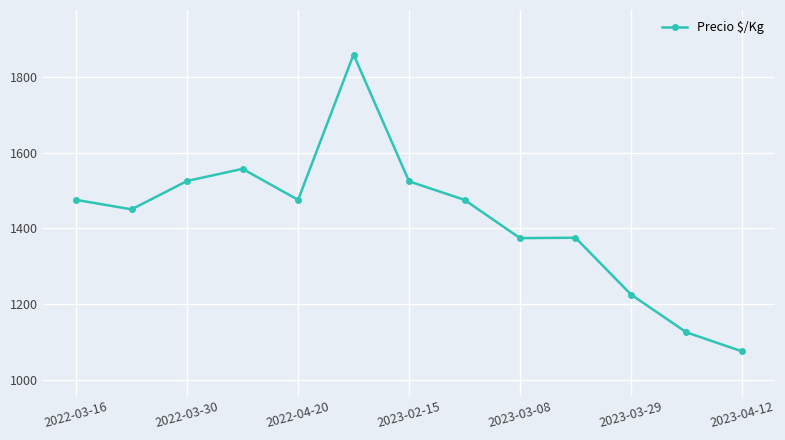

What is the maximum value shown in the chart?

1859